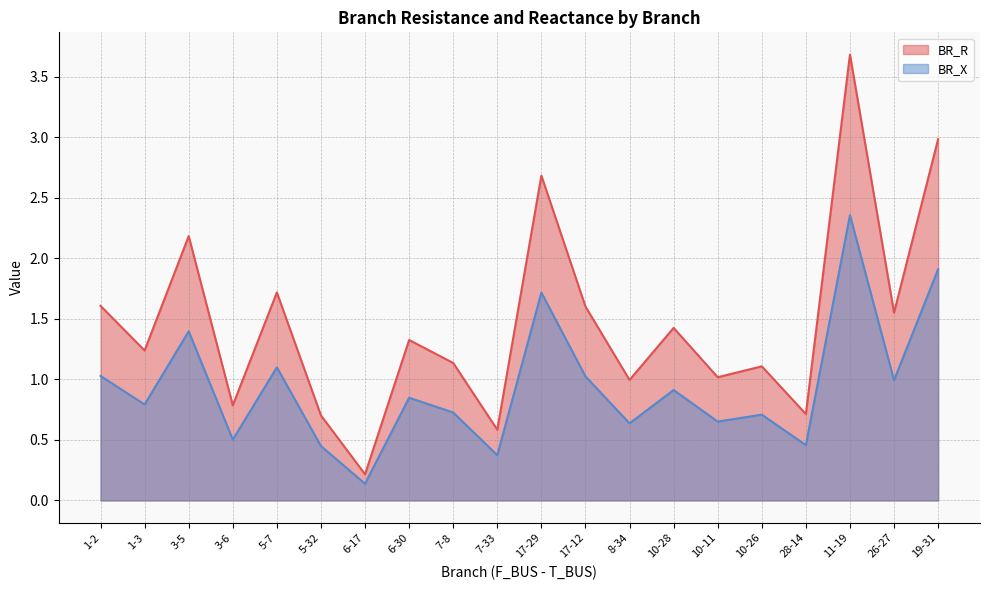

Reading left to right, transcribe all the data shown in this chart.

BR_R: 1.6	1.2	2.2	0.8	1.7	0.7	0.2	1.3	1.1	0.6	2.7	1.6	1.0	1.4	1.0	1.1	0.7	3.7	1.6	3.0
BR_X: 1.0	0.8	1.4	0.5	1.1	0.4	0.1	0.8	0.7	0.4	1.7	1.0	0.6	0.9	0.7	0.7	0.5	2.4	1.0	1.9